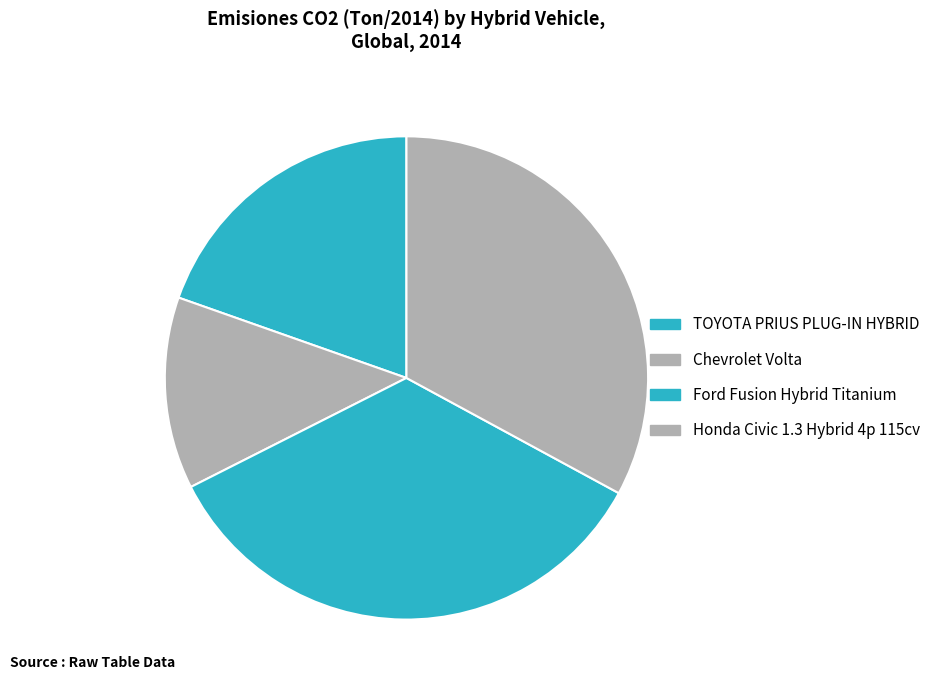

How many slices are in this pie chart?

4